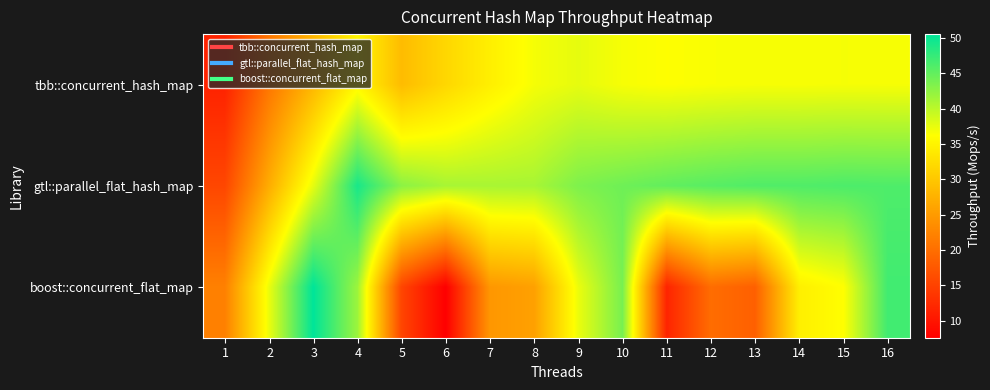

At which category is the sum across all series the highest?

16